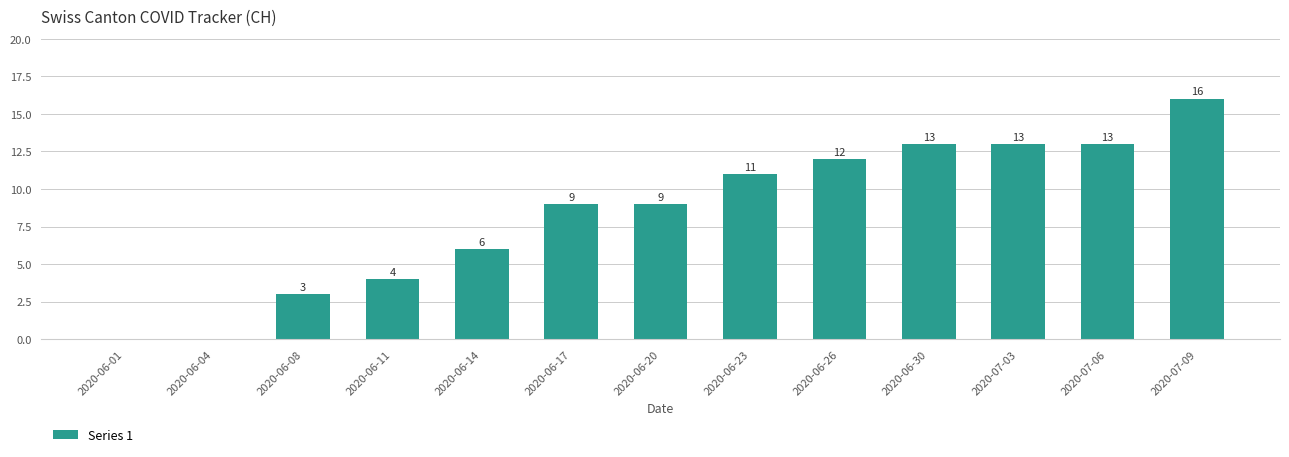

Are the bars horizontal?

No